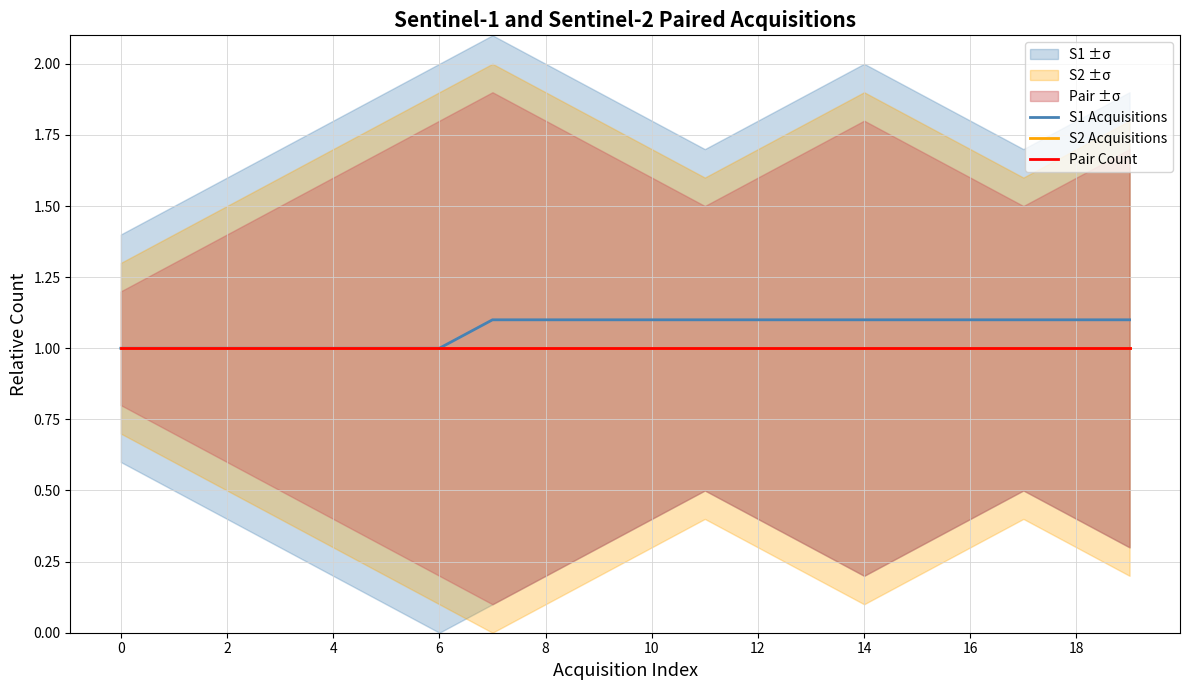

True or false: Pair Count and S2 Acquisitions intersect in this chart.

False